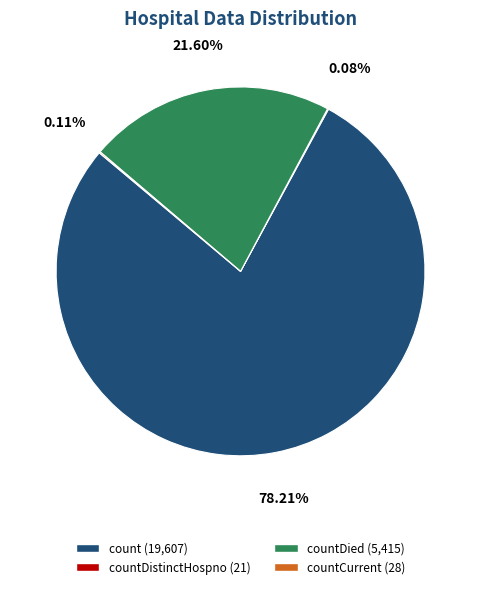

Does count (19,607) account for over 50% of the chart?

Yes